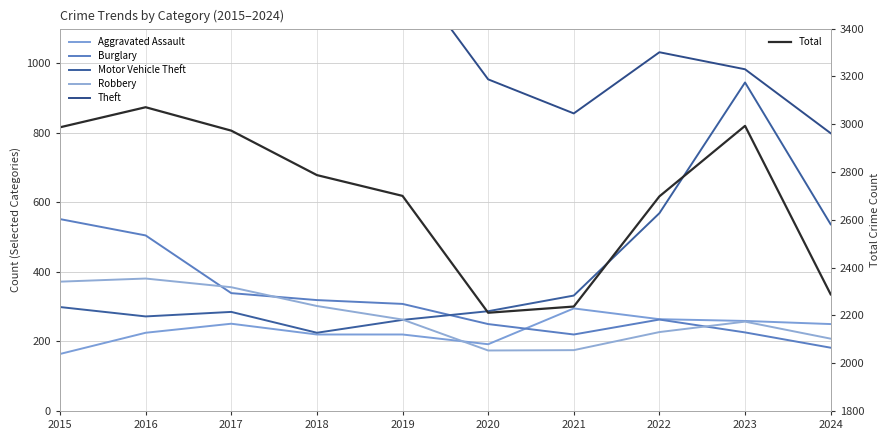

Is this an area chart (filled region under the line)?

No